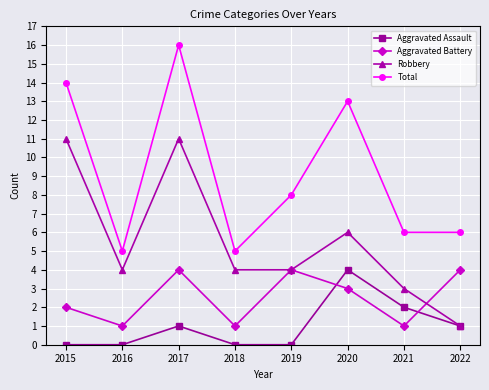

Is this an area chart (filled region under the line)?

No